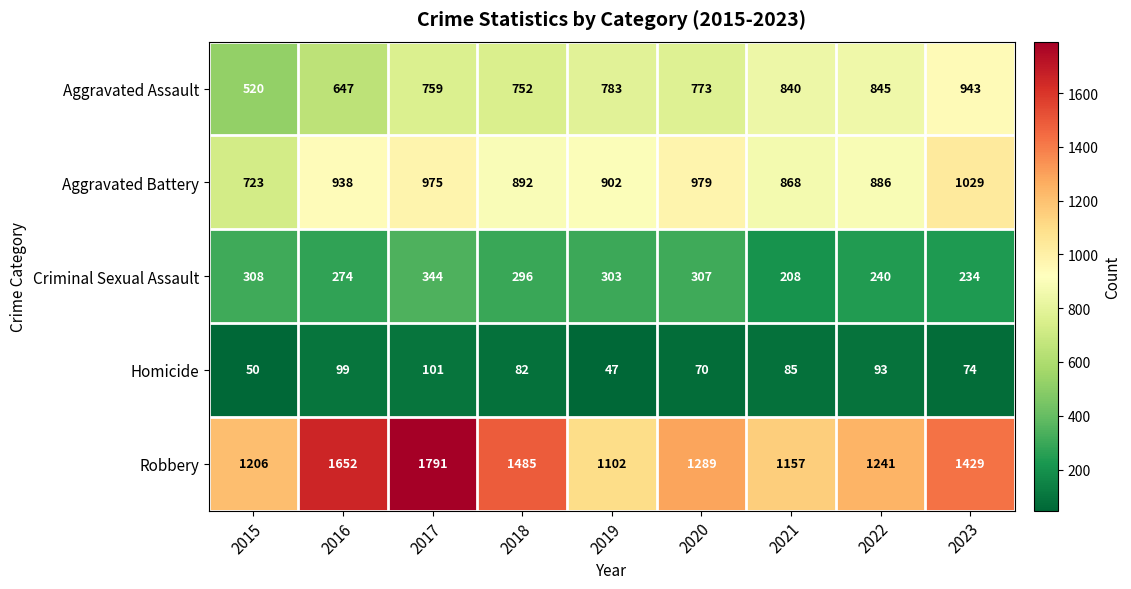

Rank the series by their maximum value, from highest to lowest.

Robbery, Aggravated Battery, Aggravated Assault, Criminal Sexual Assault, Homicide